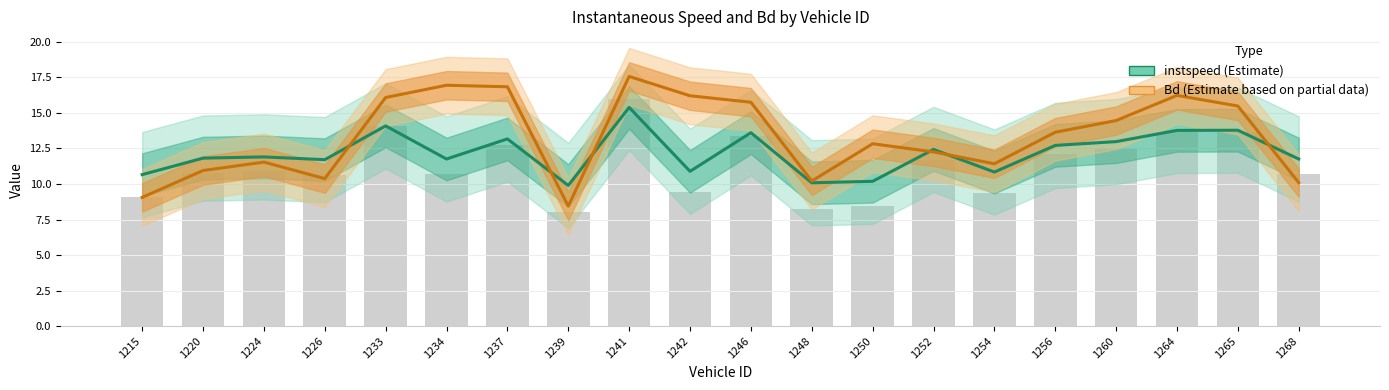

Is the value of instspeed (Estimate) at 1241 greater than the value of Bd (Estimate based on partial data) at 1246?

No